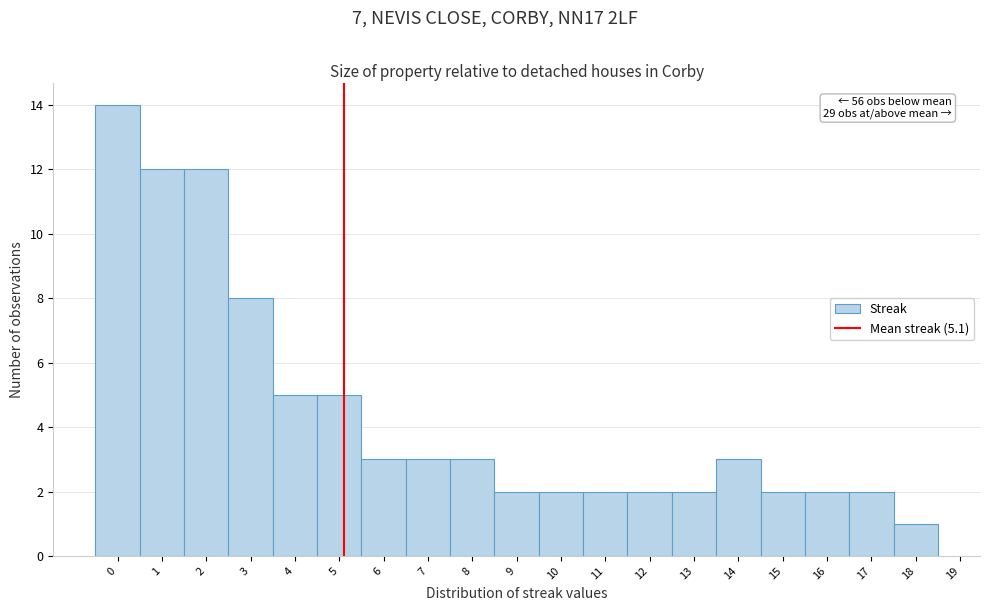

Over which range of the x-axis is the bar tallest?

-0.5 to 0.5